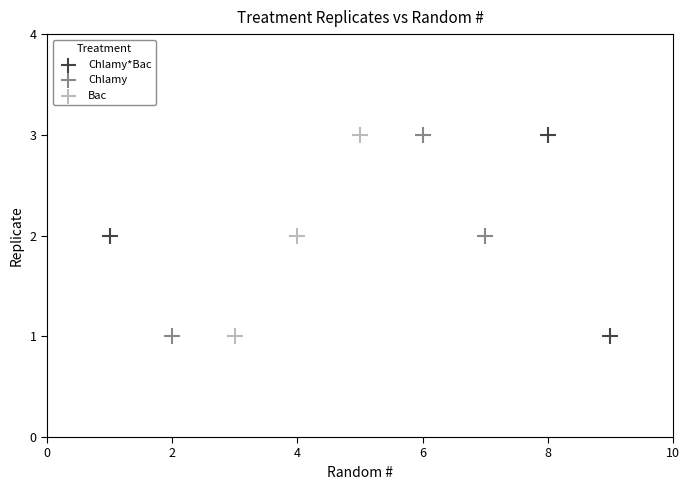

What are all the series names shown in the legend?

Chlamy*Bac, Chlamy, Bac